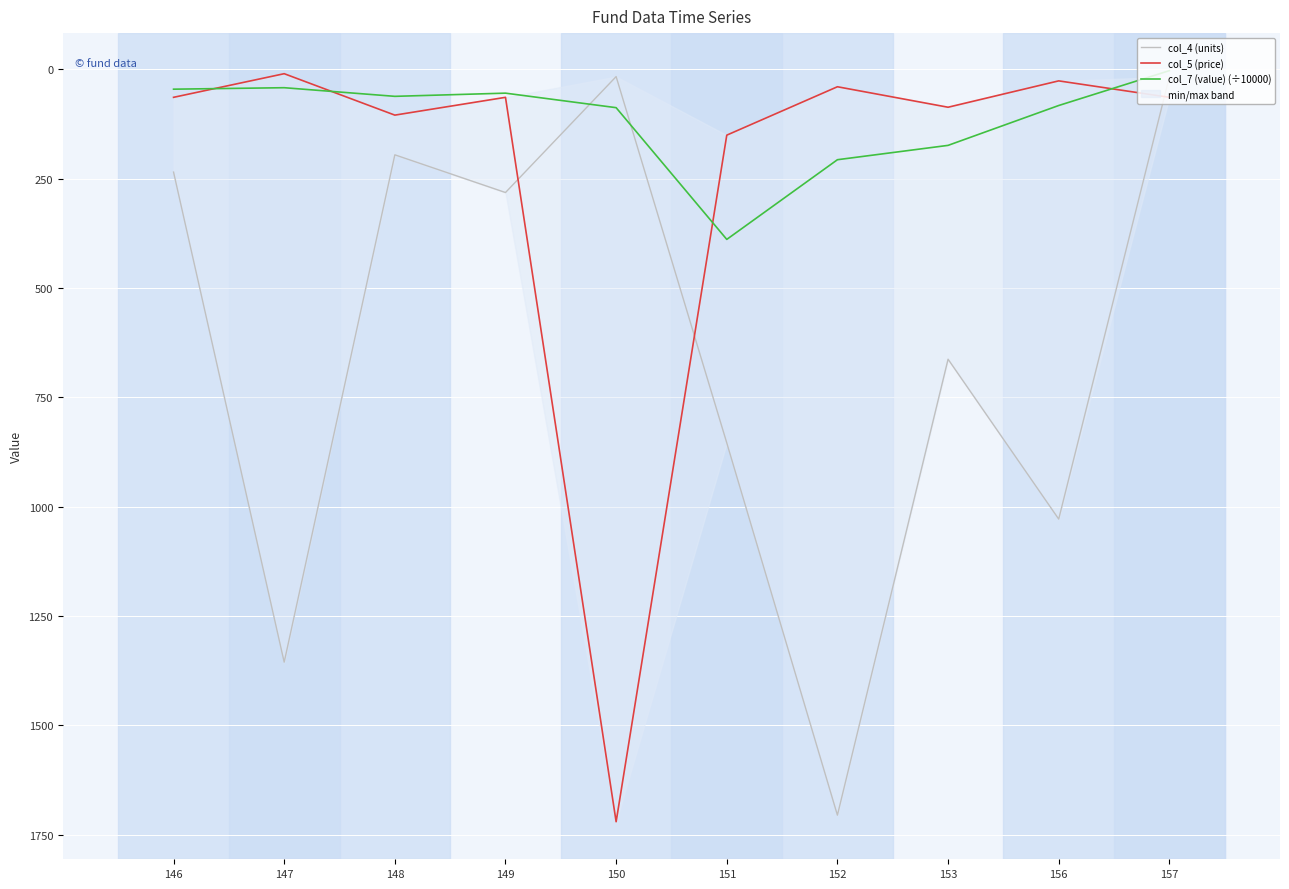

At how many categories does at least one series exceed 1078?

3